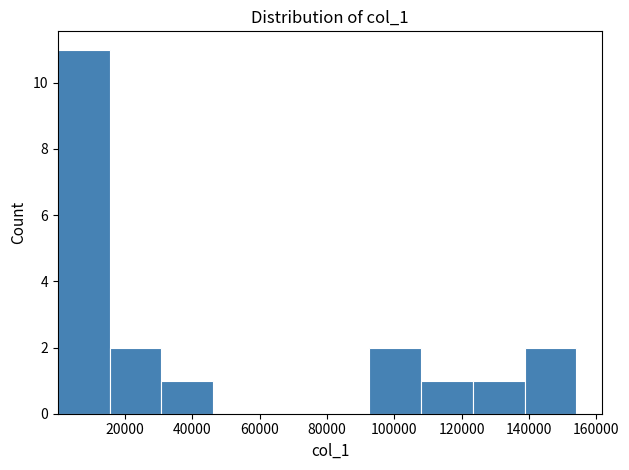

Reading left to right, transcribe this chart: for each bar, give the range it covers on the x-axis and its height. Neither the bar edges nor the heights are printed on the chart, so give them approximately, as read against the axes.

0 to 16000: 11
16000 to 30000: 2
30000 to 46000: 1
46000 to 62000: 0
62000 to 78000: 0
78000 to 92000: 0
92000 to 108000: 2
108000 to 124000: 1
124000 to 138000: 1
138000 to 154000: 2